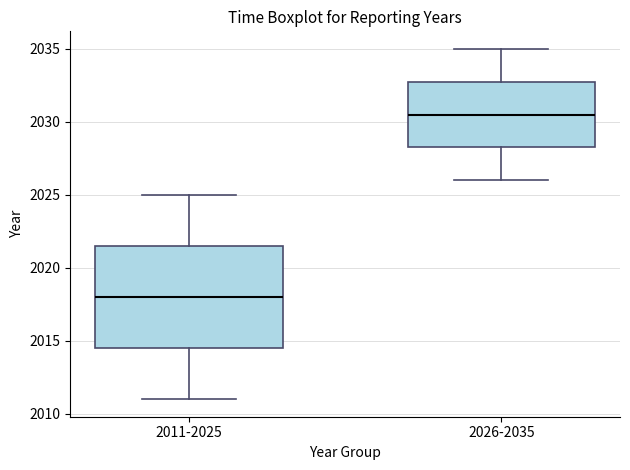

Reading left to right, read every box against the y-axis: the position of its median line, the range the box covers, and the ends of its whiskers. The values are not printed on the chart, so give them approximately, as read against the axis.

2011-2025: median 2018.0, box 2014.5 to 2021.5, whiskers 2011.0 to 2025.0
2026-2035: median 2030.5, box 2028.5 to 2033.0, whiskers 2026.0 to 2035.0